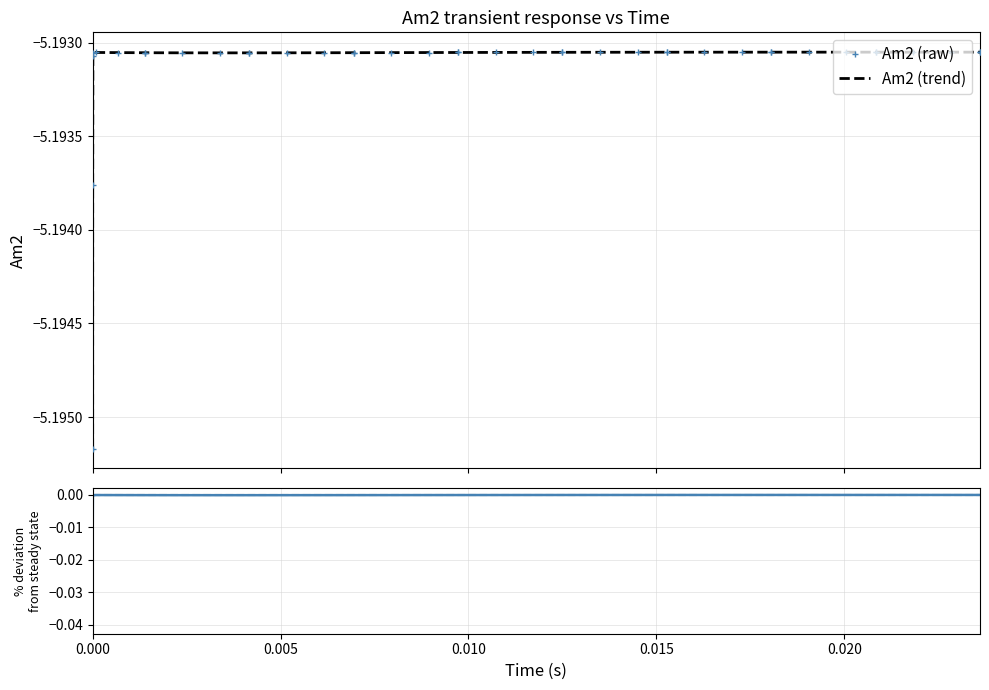

Reading left to right, what are all the values shown in this chart?

-5.2	-5.2	-5.2	-5.2	-5.2	-5.2	-5.2	-5.2	-5.2	-5.2	-5.2	-5.2	-5.2	-5.2	-5.2	-5.2	-5.2	-5.2	-5.2	-5.2	-5.2	-5.2	-5.2	-5.2	-5.2	-5.2	-5.2	-5.2	-5.2	-5.2	-5.2	-5.2	-5.2	-5.2	-5.2	-5.2	-5.2	-5.2	-5.2	-5.2